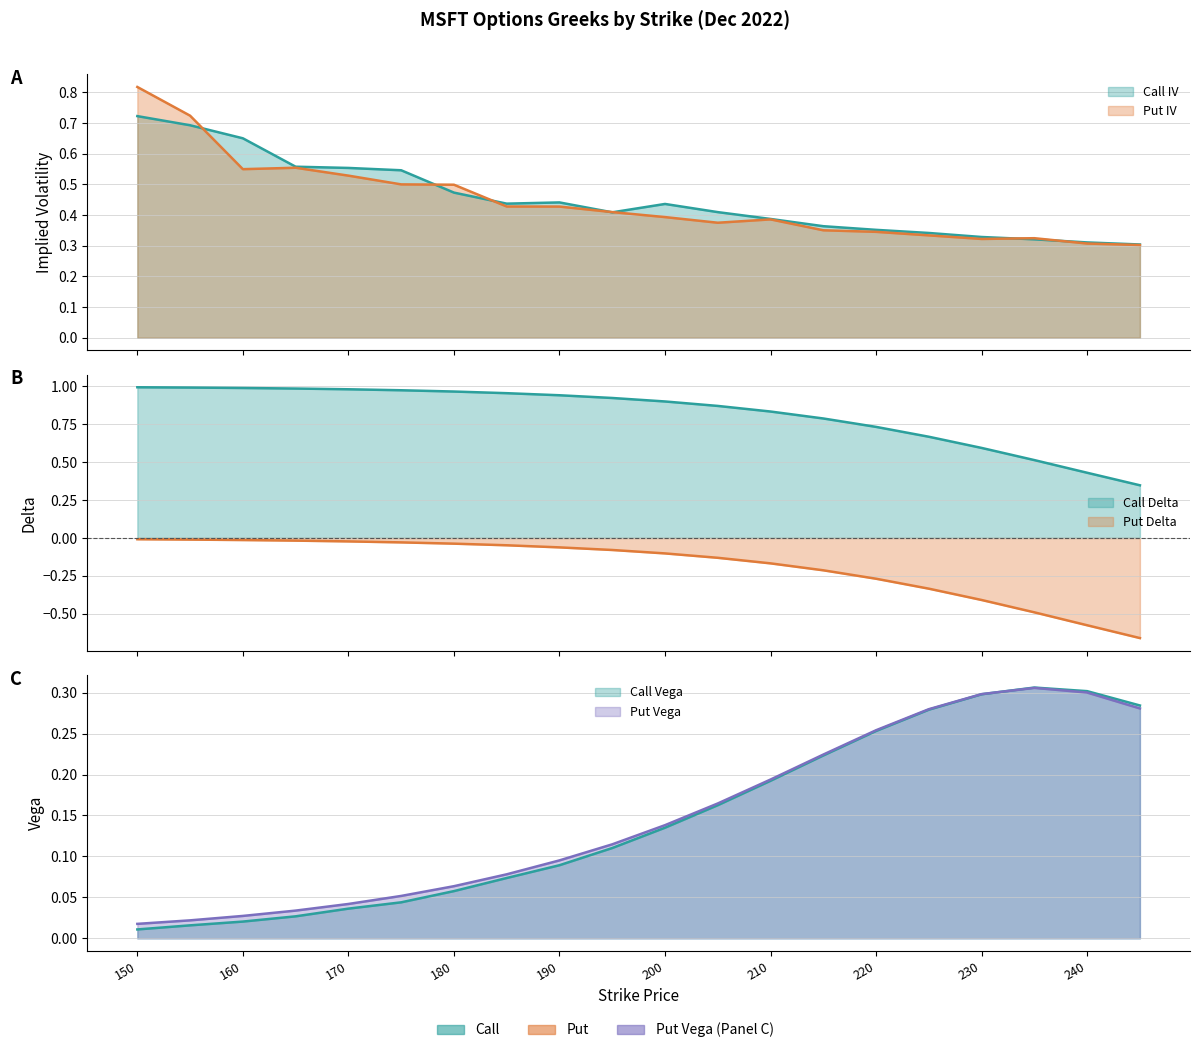

Is the value of Call IV at 180 greater than the value of Put Vega at 240?

Yes